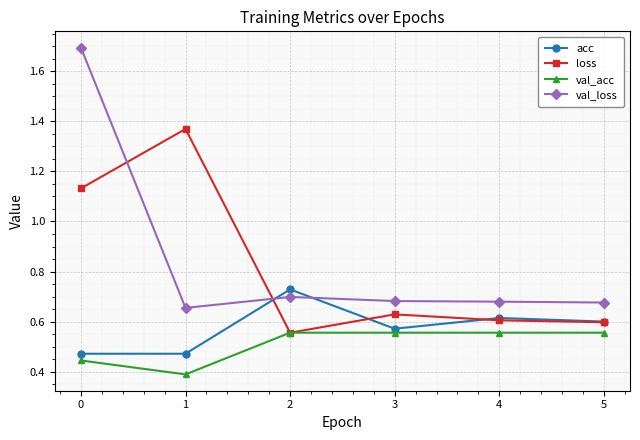

Rank the series at 1 from highest to lowest value.

loss, val_loss, acc, val_acc